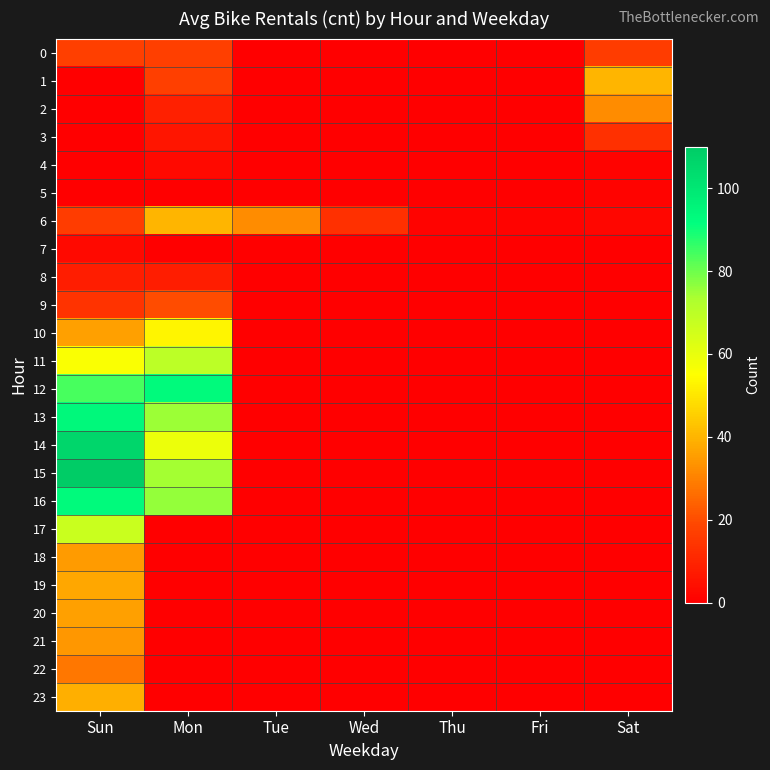

Reading left to right, list all the values displayed in this chart.

0: Sun=17	Mon=17	Tue=0	Wed=0	Thu=0	Fri=0	Sat=16
1: Sun=0	Mon=17	Tue=0	Wed=0	Thu=0	Fri=0	Sat=40
2: Sun=0	Mon=9	Tue=0	Wed=0	Thu=0	Fri=0	Sat=32
3: Sun=0	Mon=6	Tue=0	Wed=0	Thu=0	Fri=0	Sat=13
4: Sun=0	Mon=3	Tue=0	Wed=0	Thu=0	Fri=0	Sat=1
5: Sun=0	Mon=0	Tue=0	Wed=0	Thu=0	Fri=0	Sat=1
6: Sun=16	Mon=40	Tue=32	Wed=13	Thu=1	Fri=1	Sat=2
7: Sun=3	Mon=0	Tue=0	Wed=0	Thu=0	Fri=0	Sat=0
8: Sun=8	Mon=8	Tue=0	Wed=0	Thu=0	Fri=0	Sat=0
9: Sun=14	Mon=20	Tue=0	Wed=0	Thu=0	Fri=0	Sat=0
10: Sun=36	Mon=53	Tue=0	Wed=0	Thu=0	Fri=0	Sat=0
11: Sun=56	Mon=70	Tue=0	Wed=0	Thu=0	Fri=0	Sat=0
12: Sun=84	Mon=93	Tue=0	Wed=0	Thu=0	Fri=0	Sat=0
13: Sun=94	Mon=75	Tue=0	Wed=0	Thu=0	Fri=0	Sat=0
14: Sun=106	Mon=59	Tue=0	Wed=0	Thu=0	Fri=0	Sat=0
15: Sun=110	Mon=74	Tue=0	Wed=0	Thu=0	Fri=0	Sat=0
16: Sun=93	Mon=76	Tue=0	Wed=0	Thu=0	Fri=0	Sat=0
17: Sun=67	Mon=0	Tue=0	Wed=0	Thu=0	Fri=0	Sat=0
18: Sun=35	Mon=0	Tue=0	Wed=0	Thu=0	Fri=0	Sat=0
19: Sun=37	Mon=0	Tue=0	Wed=0	Thu=0	Fri=0	Sat=0
20: Sun=36	Mon=0	Tue=0	Wed=0	Thu=0	Fri=0	Sat=0
21: Sun=34	Mon=0	Tue=0	Wed=0	Thu=0	Fri=0	Sat=0
22: Sun=28	Mon=0	Tue=0	Wed=0	Thu=0	Fri=0	Sat=0
23: Sun=39	Mon=0	Tue=0	Wed=0	Thu=0	Fri=0	Sat=0